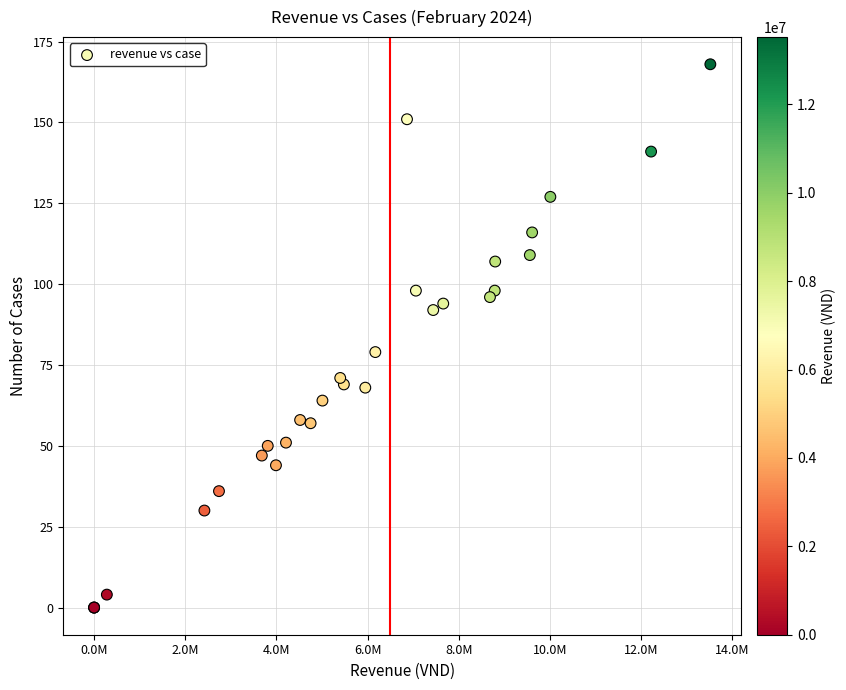

What Y value in the scatter plot is closest to 84?

79